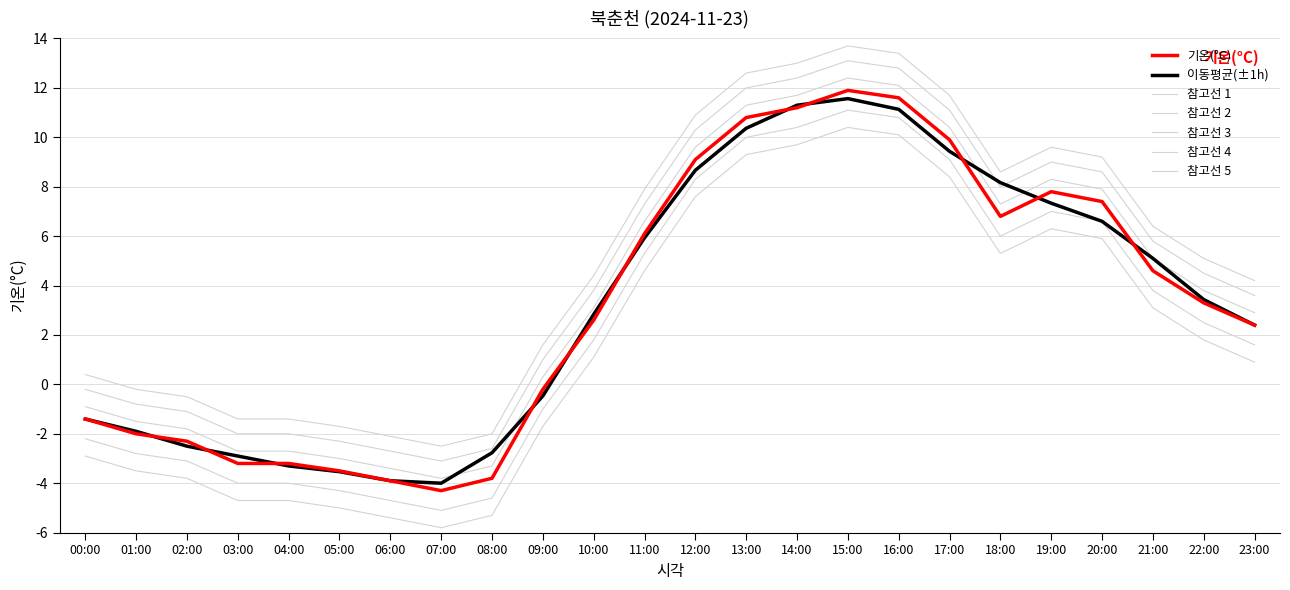

How many lines are shown in the chart?

7